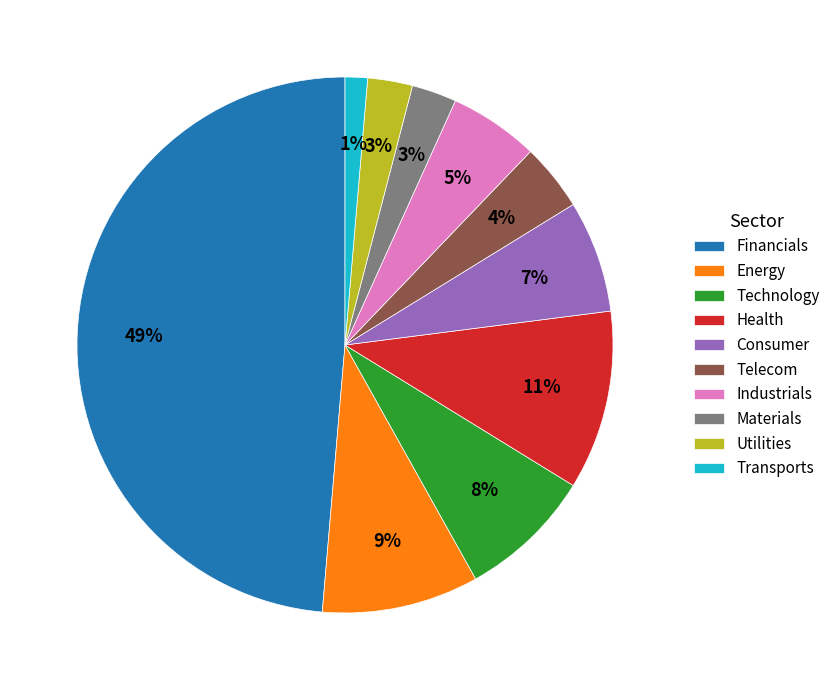

Which category has the biggest portion of the pie?

Financials